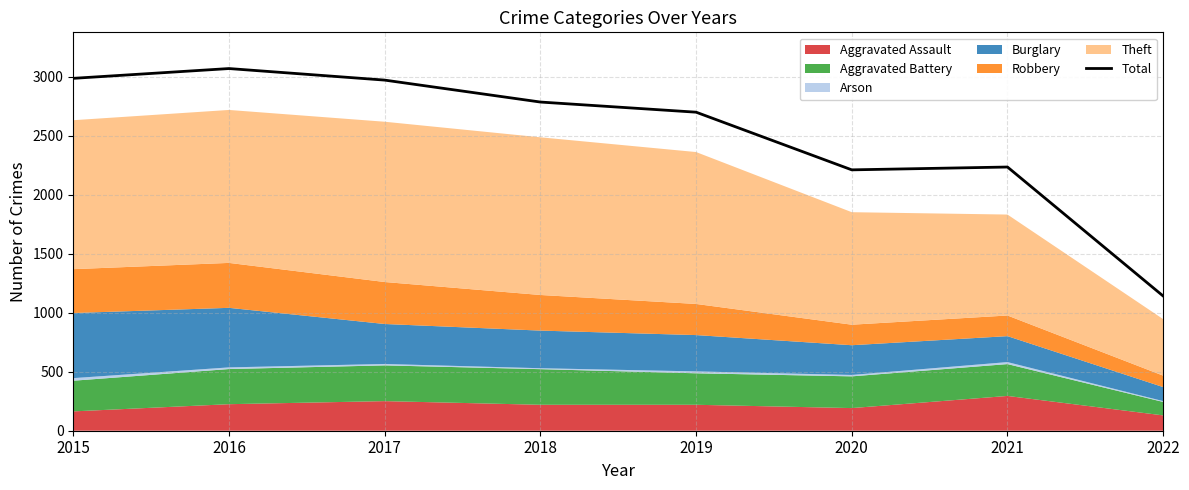

Is it true that the value at 2022 is 412?

False